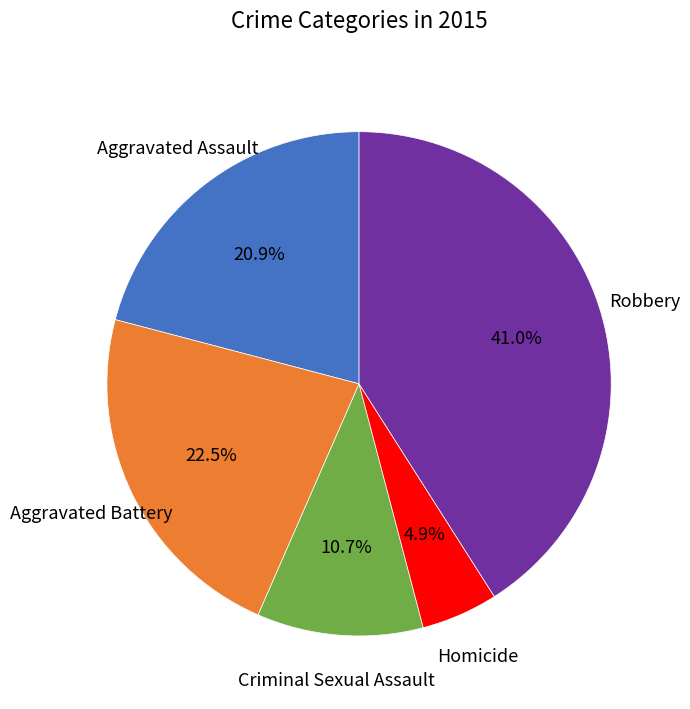

Is there any slice that represents more than half of the pie?

No